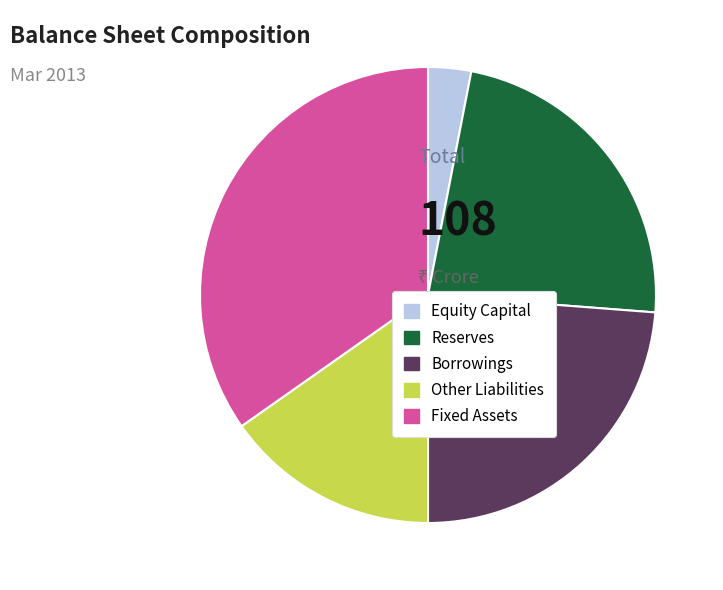

The Equity Capital slice represents 17% of the pie. True or false?

False